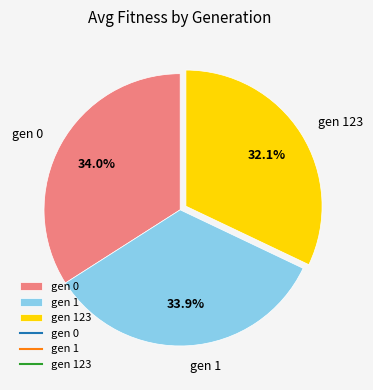

Does any single category account for the majority?

No